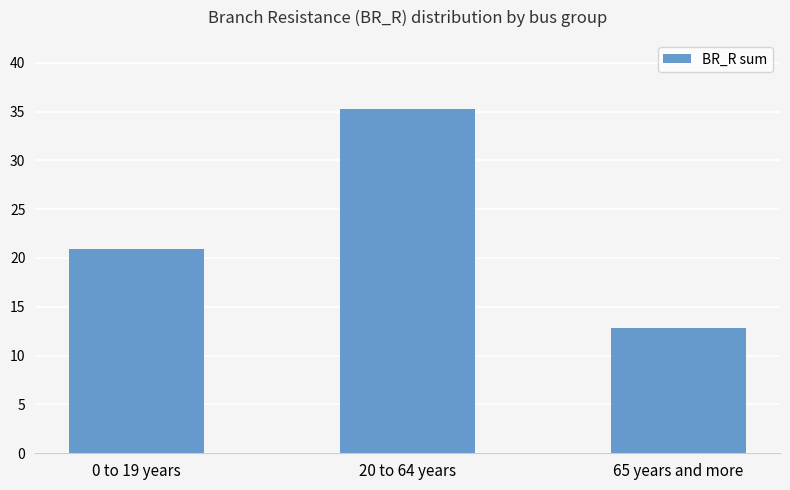

Reading left to right, what are all the values shown in this chart?

0 to 19 years=20.9	20 to 64 years=35.3	65 years and more=12.8